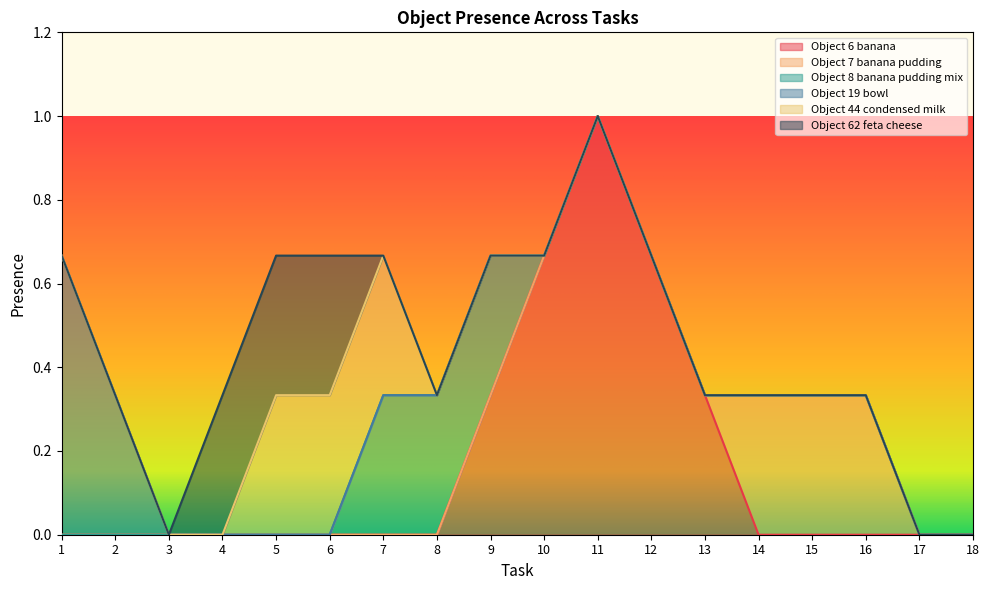

What is the highest value of the Object 6 banana series?

1.0